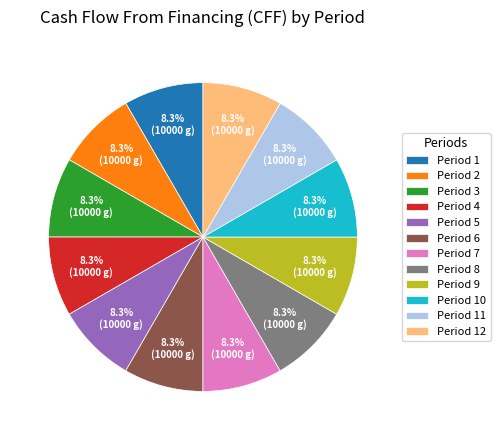

To the nearest percent, what percentage of the pie is Period 3?

8%